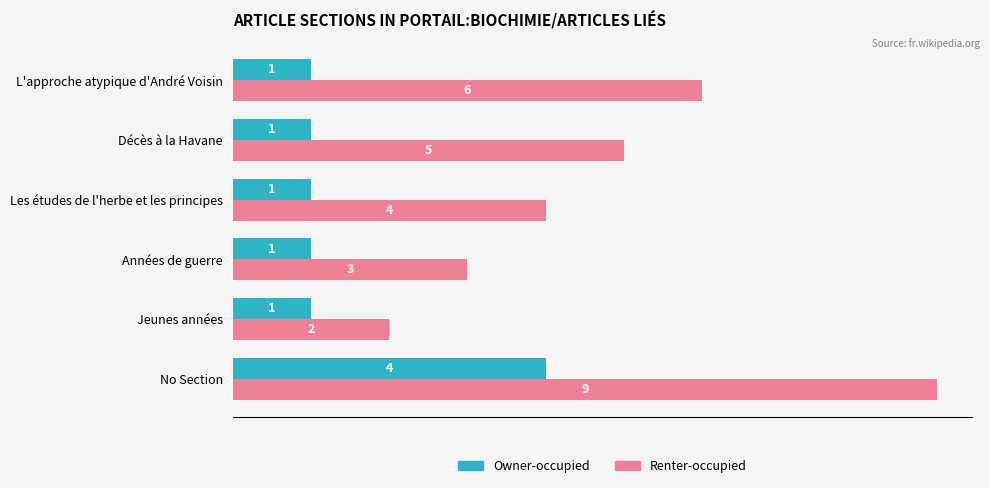

Rank the series at L'approche atypique d'André Voisin from highest to lowest value.

Renter-occupied, Owner-occupied